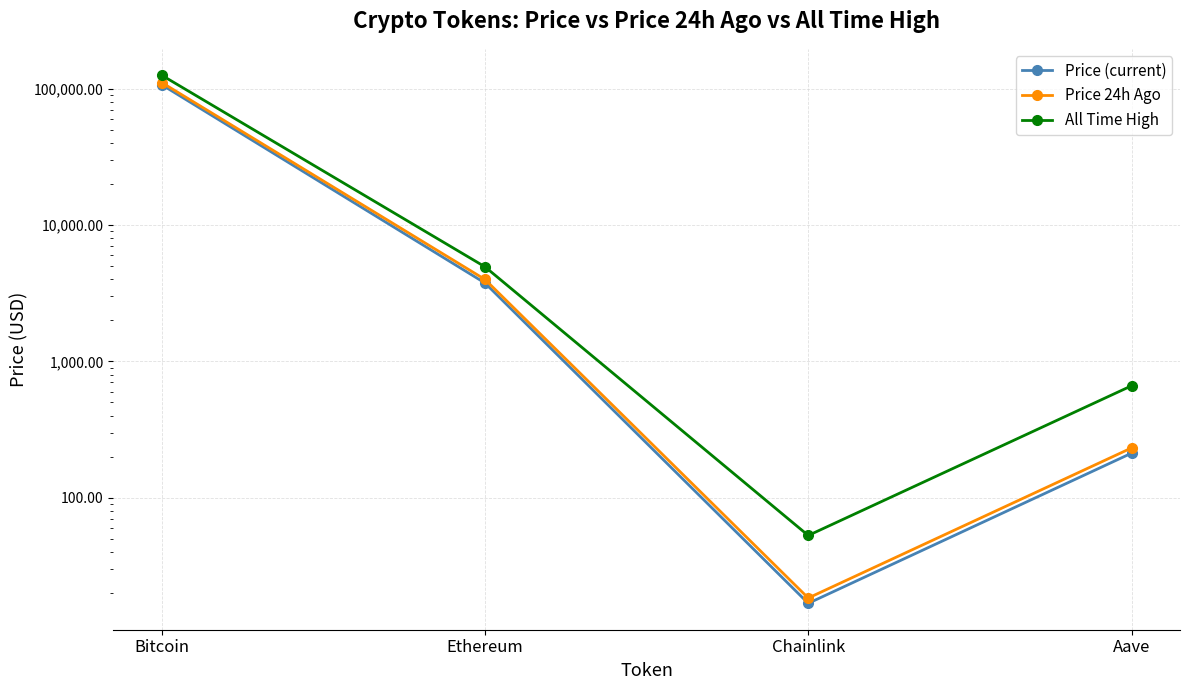

The value of Price (current) at Bitcoin is 107410.0. True or false?

True